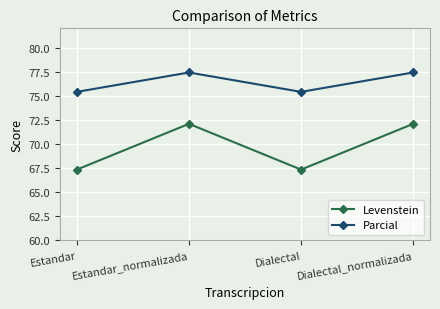

Which series has the widest spread of values?

Levenstein